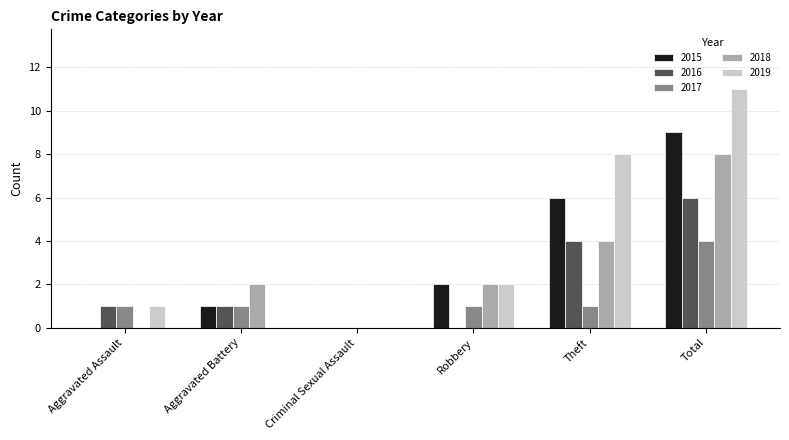

How many groups of bars are there?

6